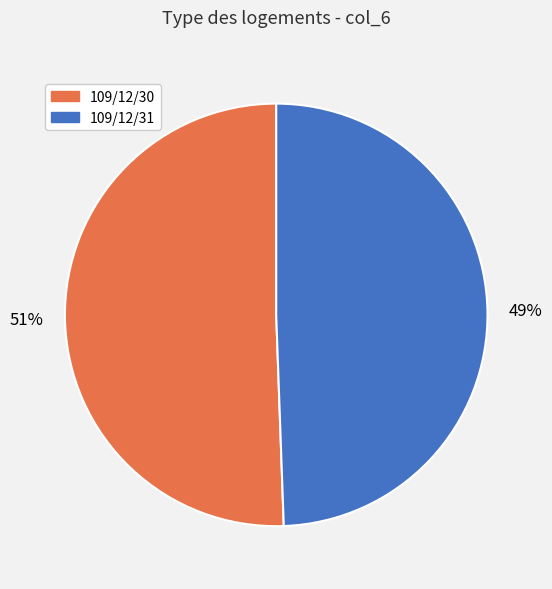

Which slice represents more than half of the pie?

109/12/30